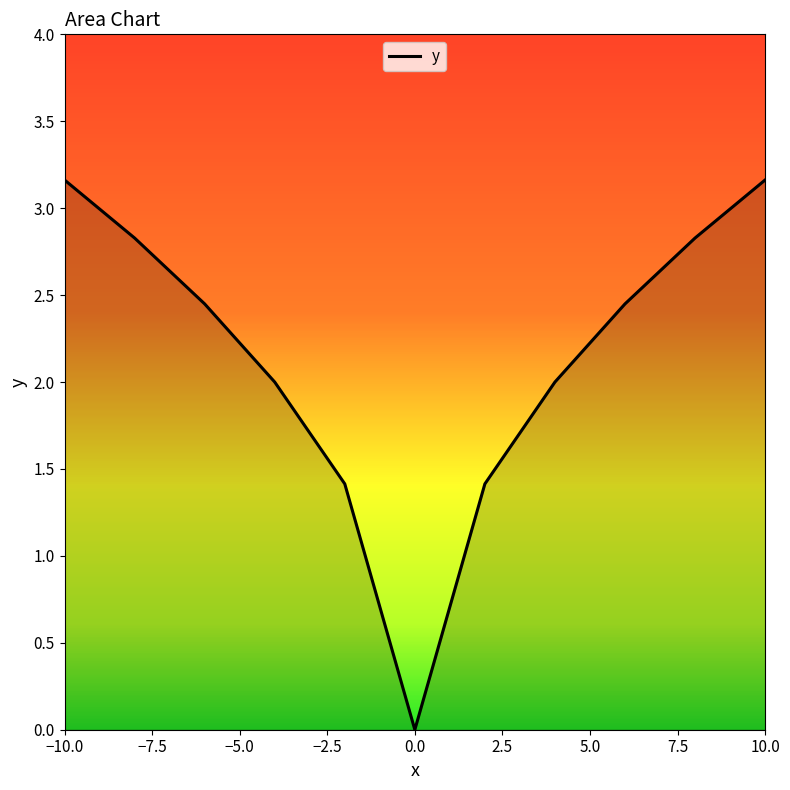

What is the greatest value displayed?

3.2